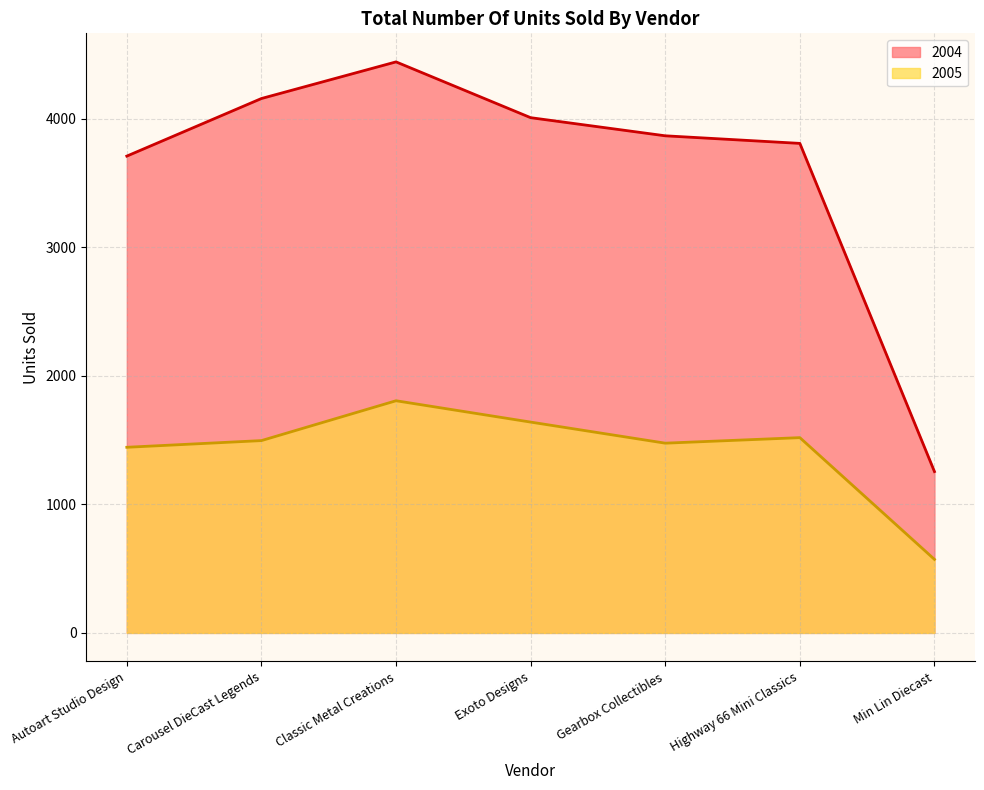

What is the spread (max minus min) of values at Autoart Studio Design?

2265